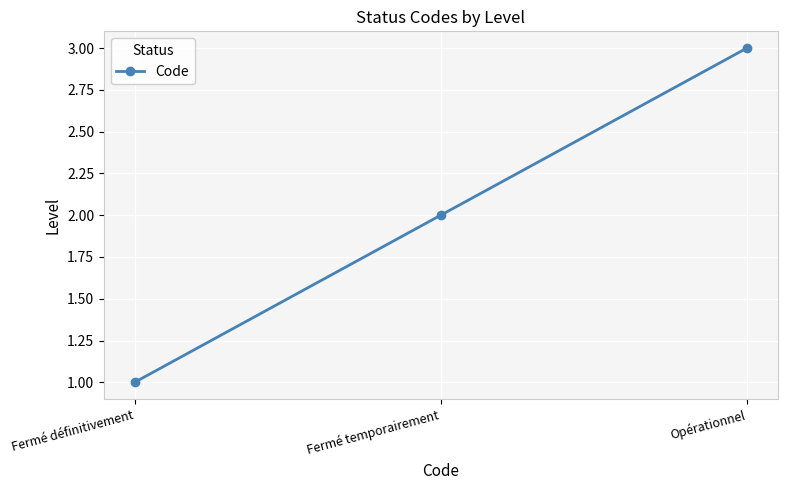

Reading right to left, what are all the values shown in this chart?

3	2	1